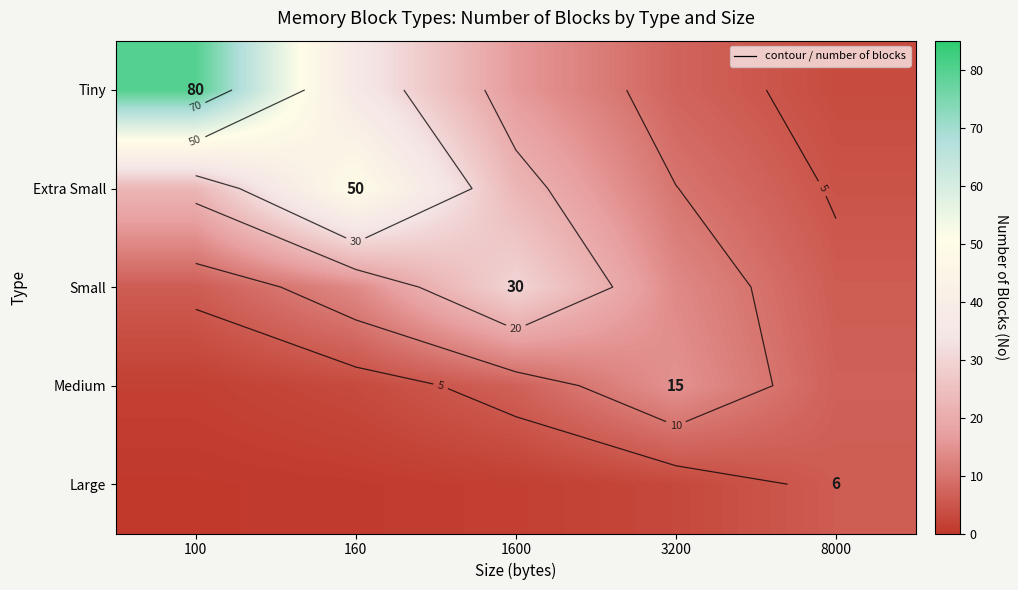

How many categories are shown in the chart?

5